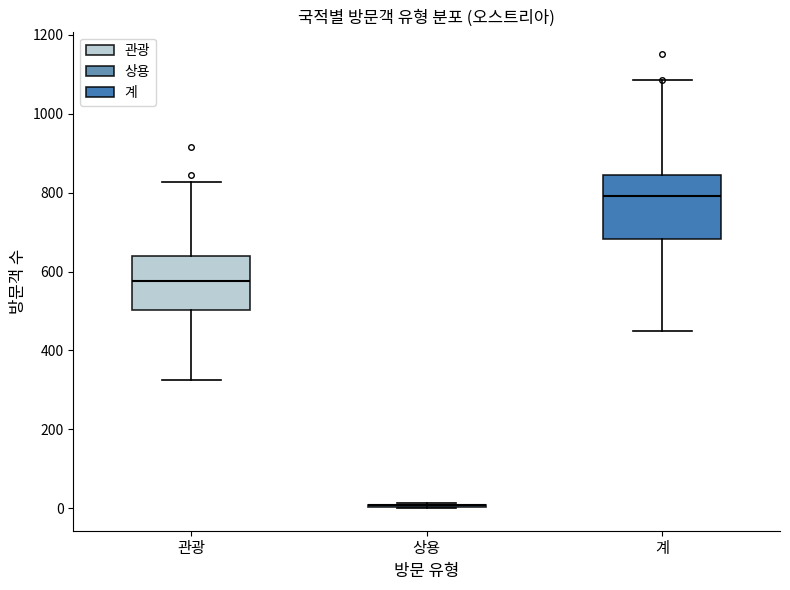

Where is the lower edge of the box for 관광 on the y-axis? The values are not printed on the chart, so give them approximately, as read against the axis.

500